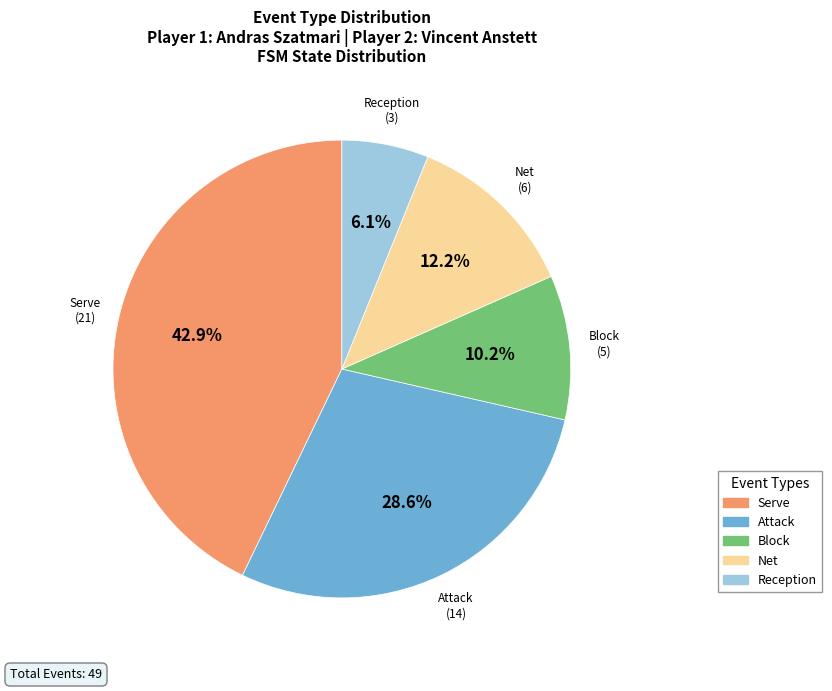

Is there any slice that represents more than half of the pie?

No